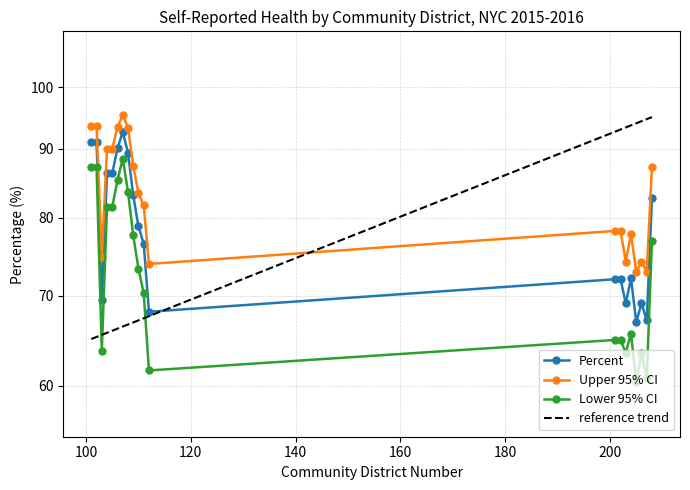

What is the total value across all series at 203?

206.8